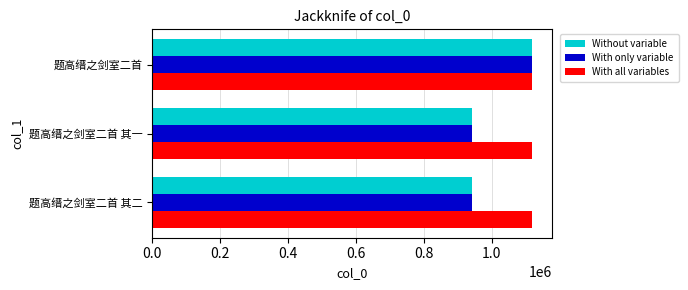

The value of With only variable at 题高缙之剑室二首 其一 is 1375829. True or false?

False